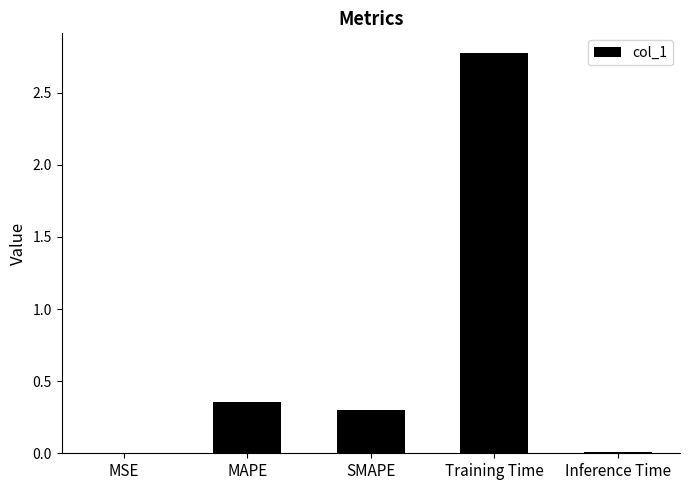

What is the greatest value displayed?

2.8